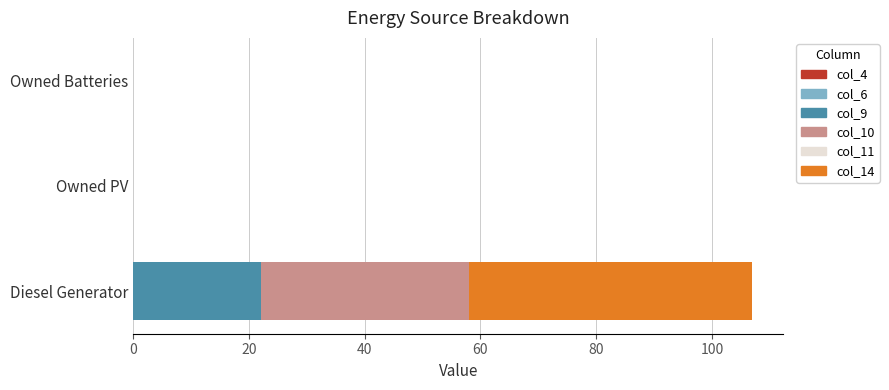

Is it true that col_9 equals 22 at Diesel Generator?

True